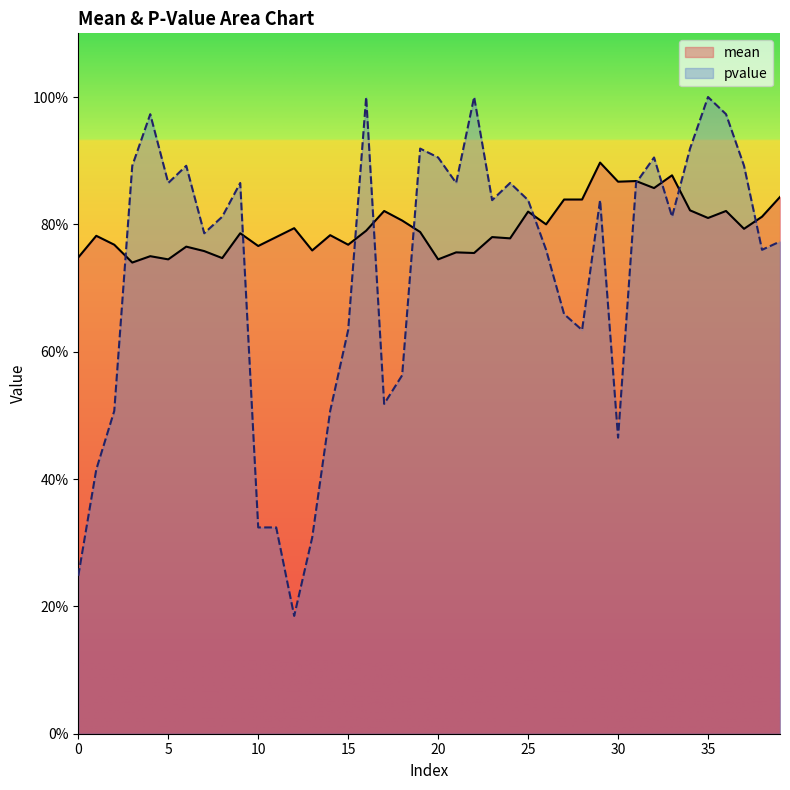

At which category does pvalue reach its first local valley?

5